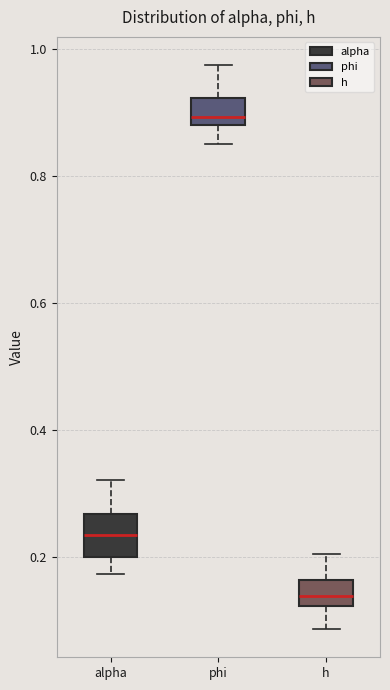

Which box is the tallest, from its lower edge to its upper edge?

alpha